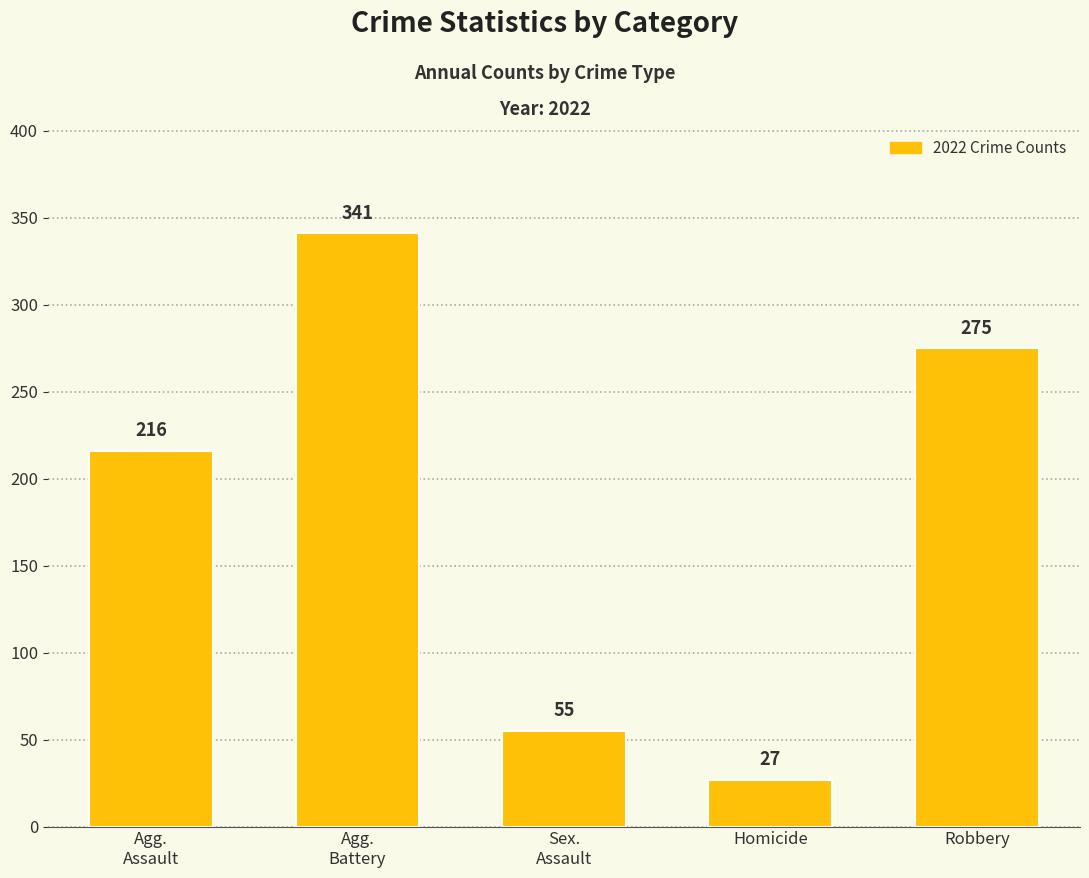

How many values are below 216?

2